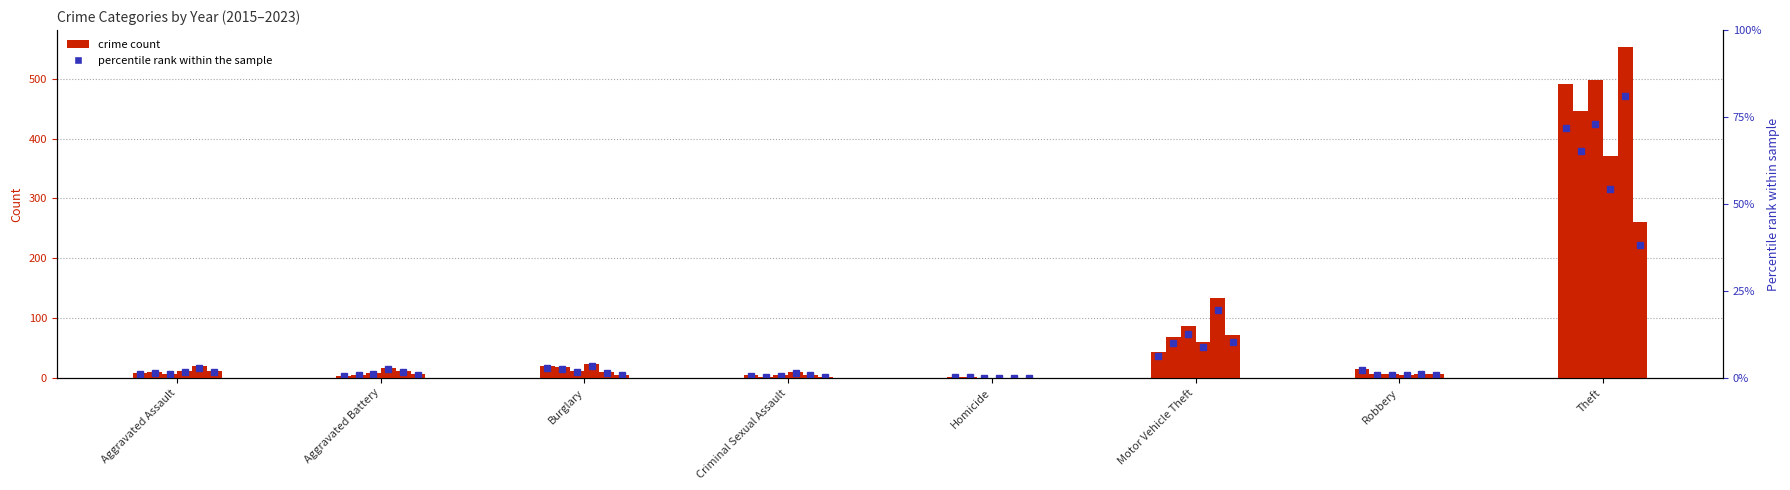

List the labels in order of pct_2015 value, largest first.

Theft, Motor Vehicle Theft, Burglary, Robbery, Aggravated Assault, Criminal Sexual Assault, Aggravated Battery, Homicide